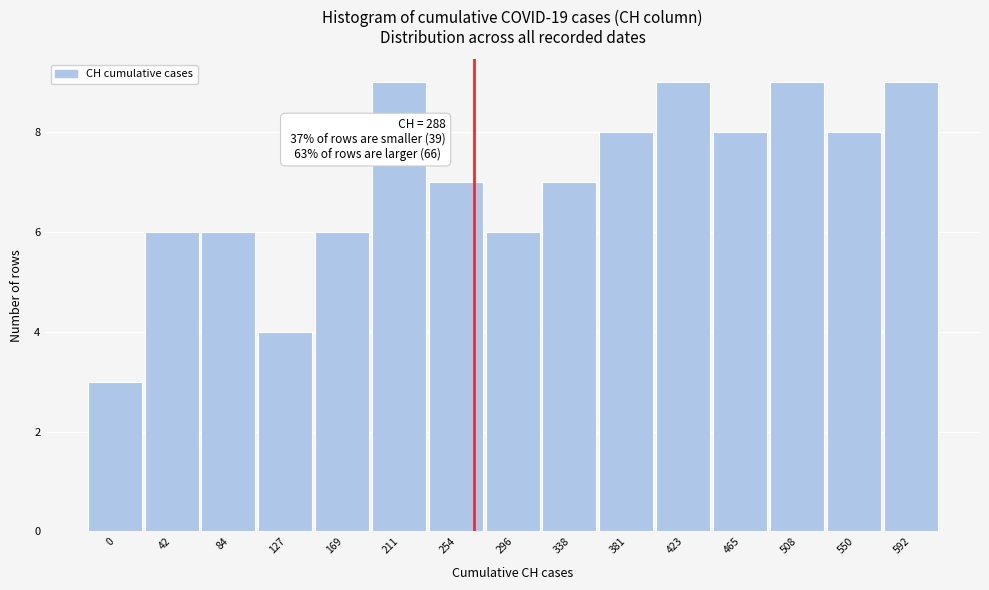

Reading right to left, extract all data points from this chart.

9	8	9	8	9	8	7	6	7	9	6	4	6	6	3